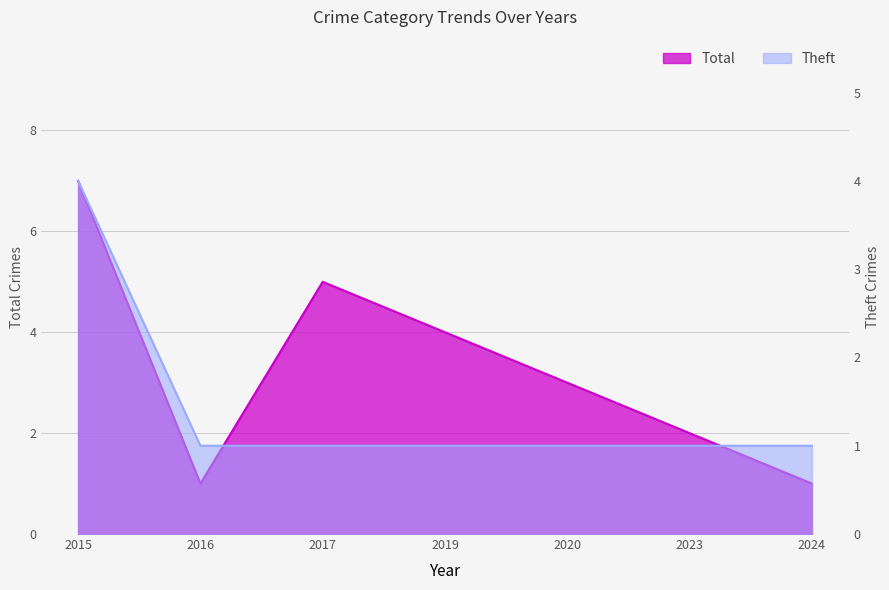

Which series has the largest range (max minus min)?

Total